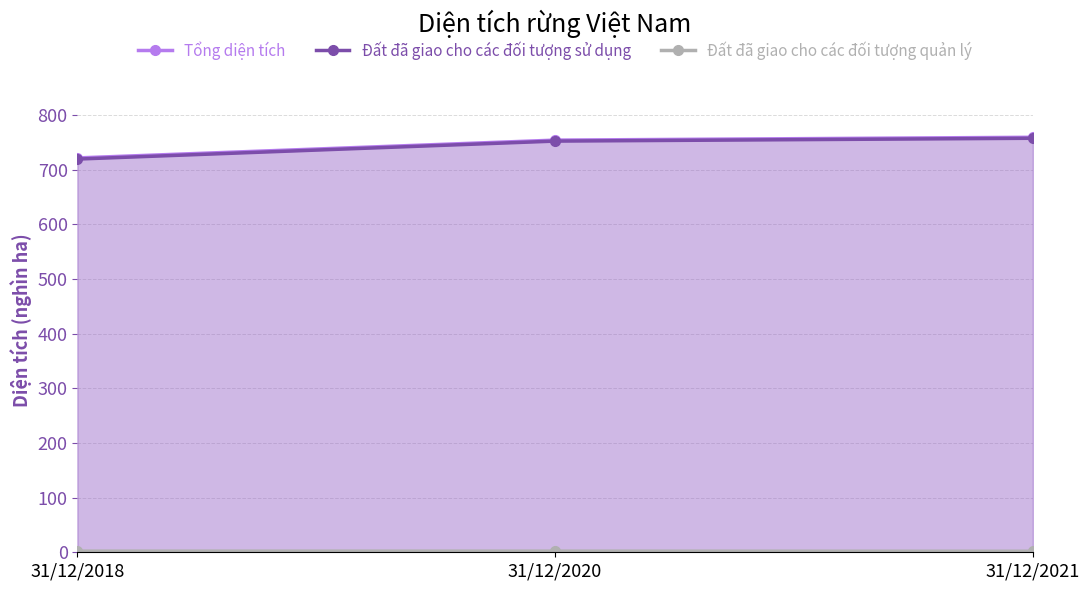

The Đất đã giao cho các đối tượng sử dụng series shows 757.7 at 31/12/2021. True or false?

True